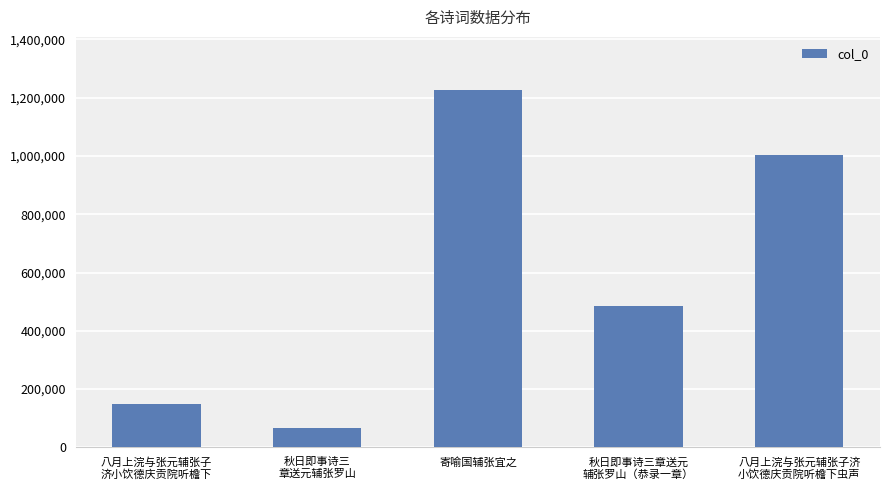

What is the sum of the values at 秋日即事诗三章送元
辅张罗山（恭录一章） and 寄喻国辅张宜之?

1711931